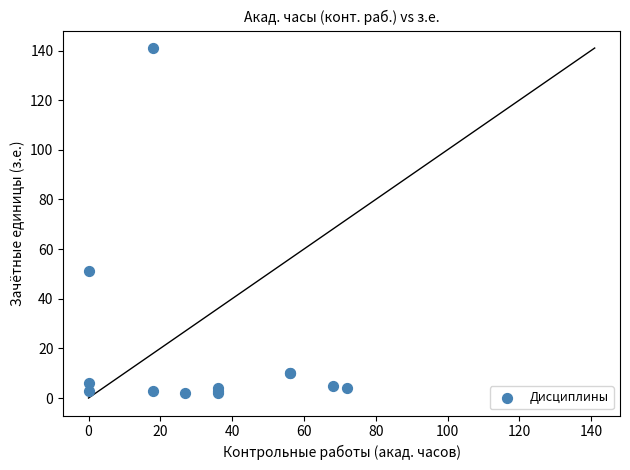

What Y value in the scatter plot is closest to 71?

51